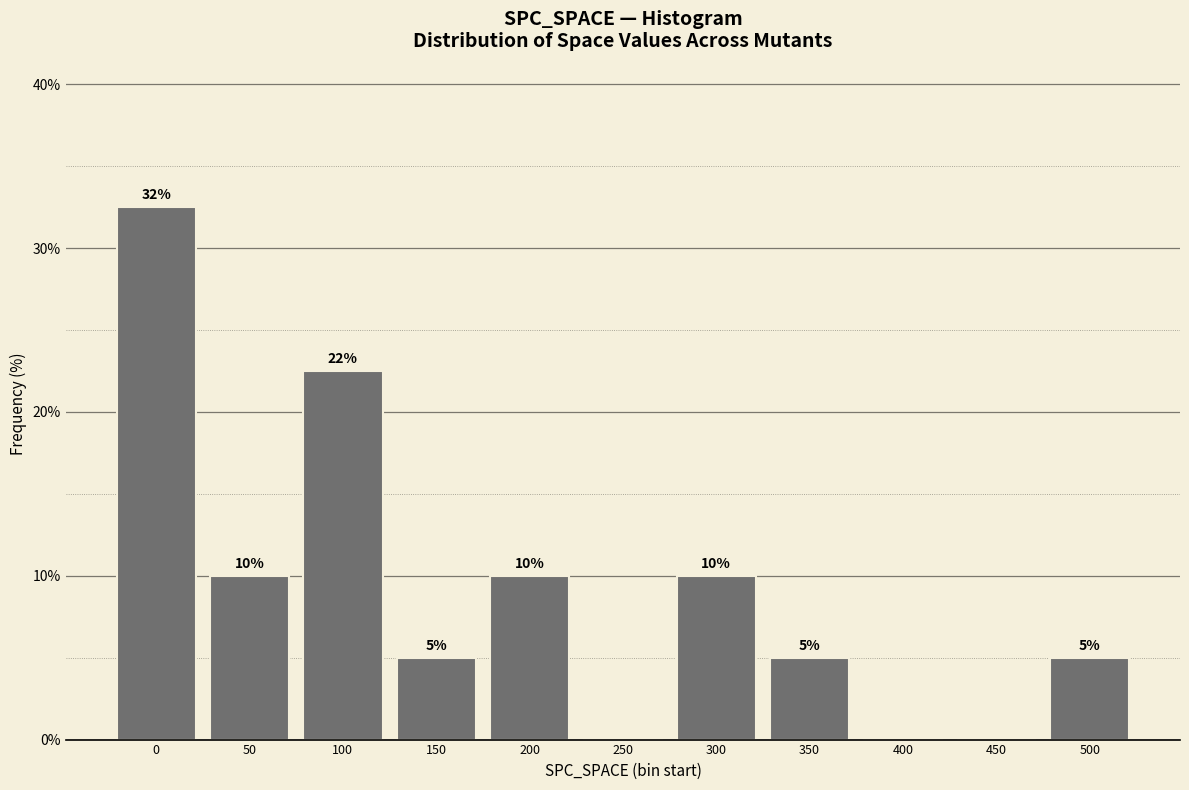

What is the maximum value shown in the chart?

32.5